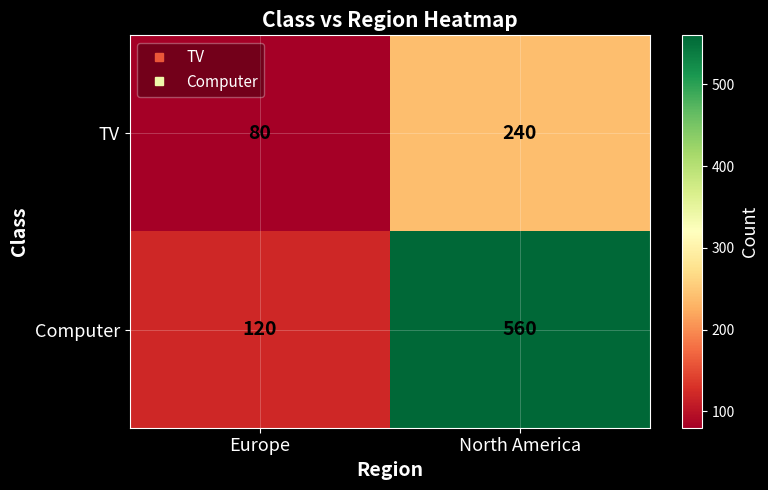

Reading left to right, list all the values displayed in this chart.

TV: Europe=80	North America=240
Computer: Europe=120	North America=560